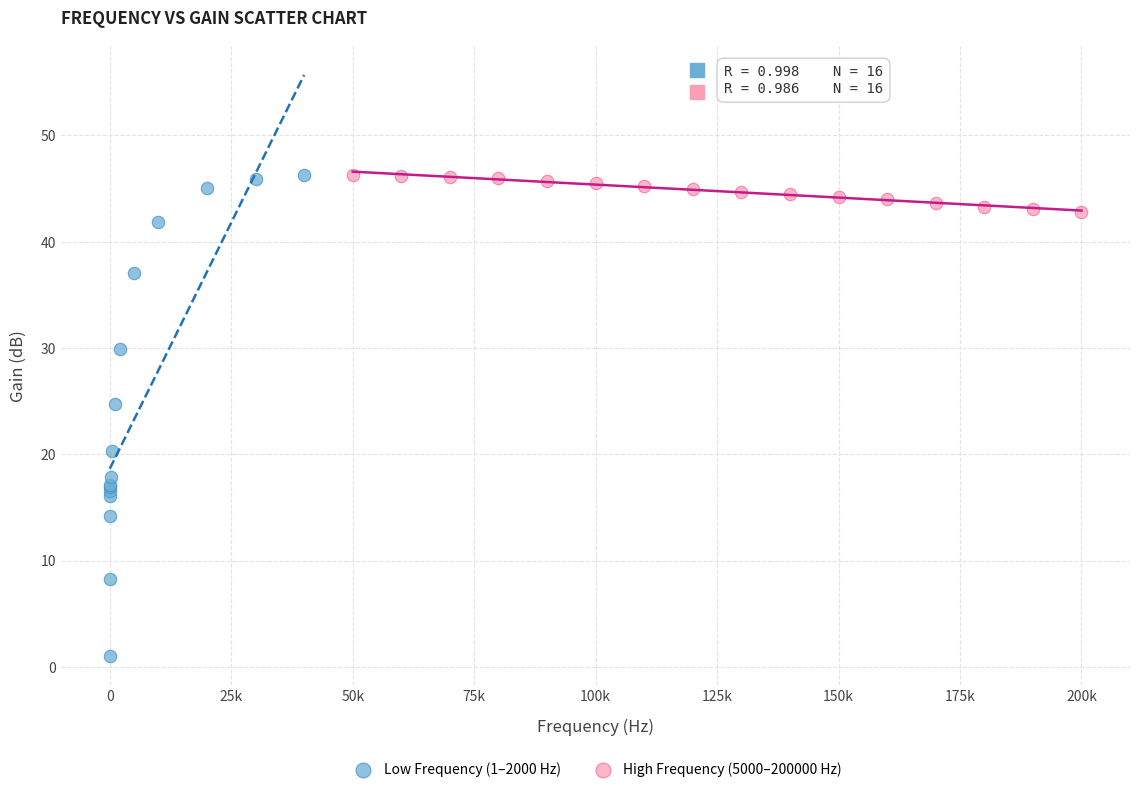

What are all the series names shown in the legend?

Low Frequency (1–2000 Hz), High Frequency (5000–200000 Hz)